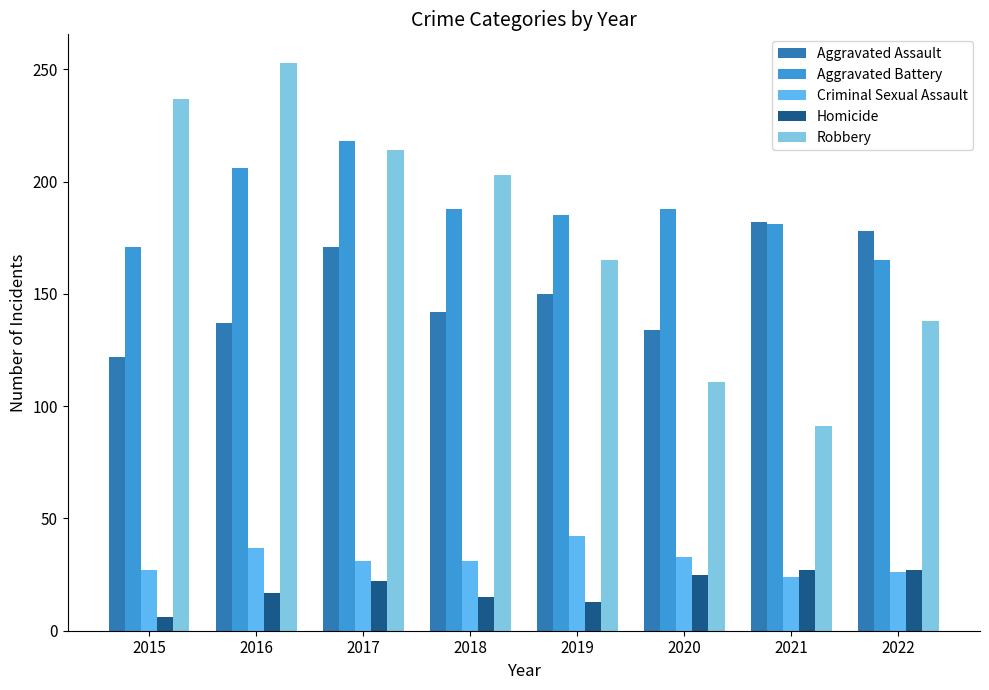

How many data points does each series have?

8